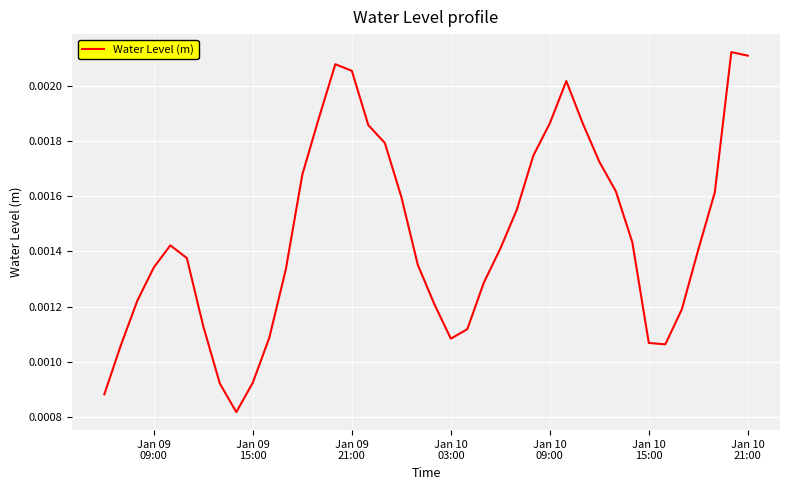

How many lines are shown in the chart?

1